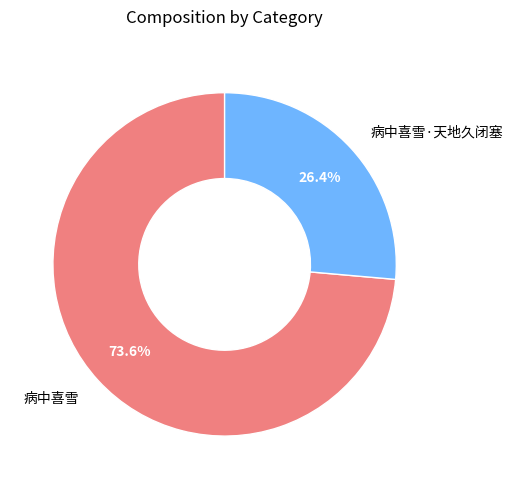

True or false: 病中喜雪·天地久闭塞 accounts for 19% of the total.

False